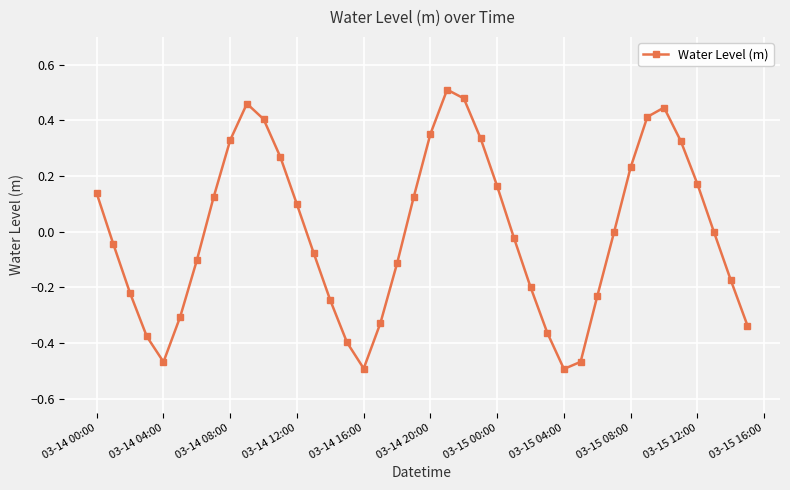

How many interior local peaks (higher than both neighbors) does the data have?

3